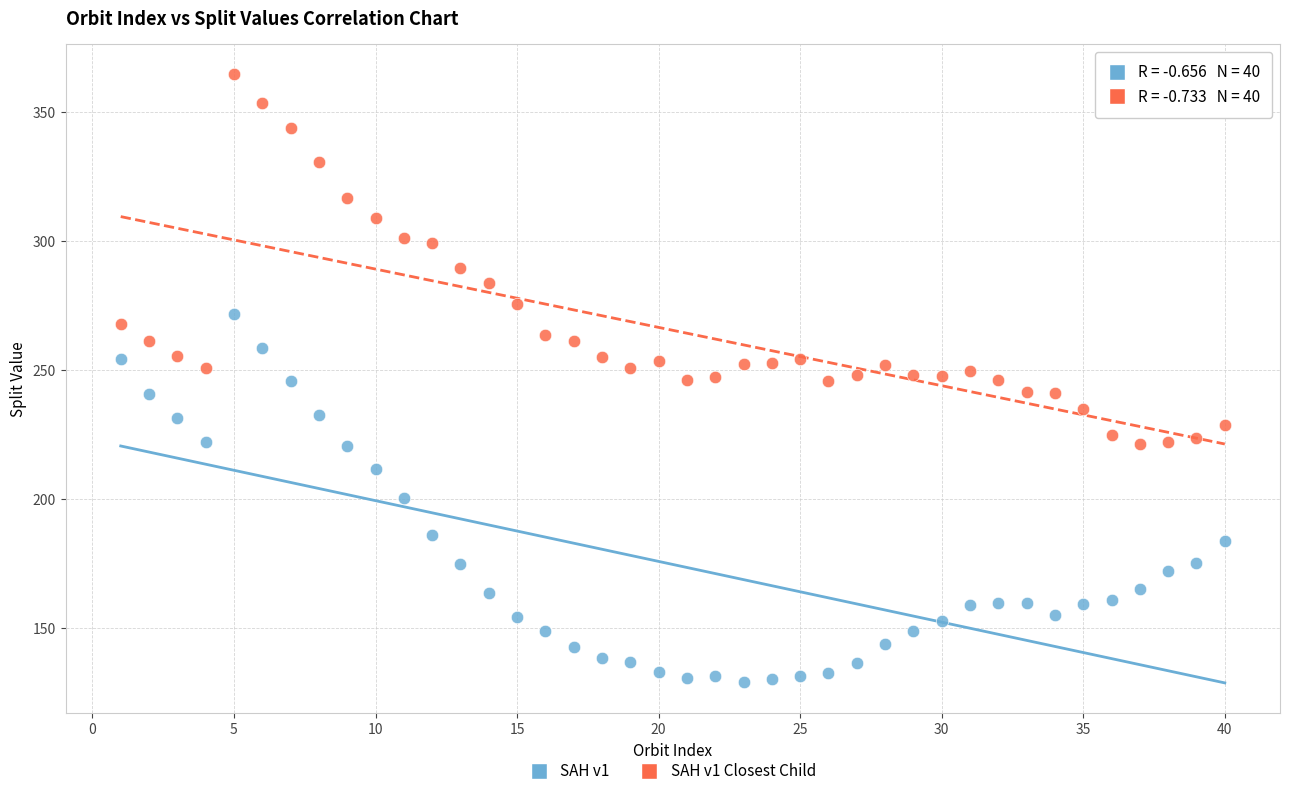

What is the X range (max minus min) for the scatter plot?

39.0